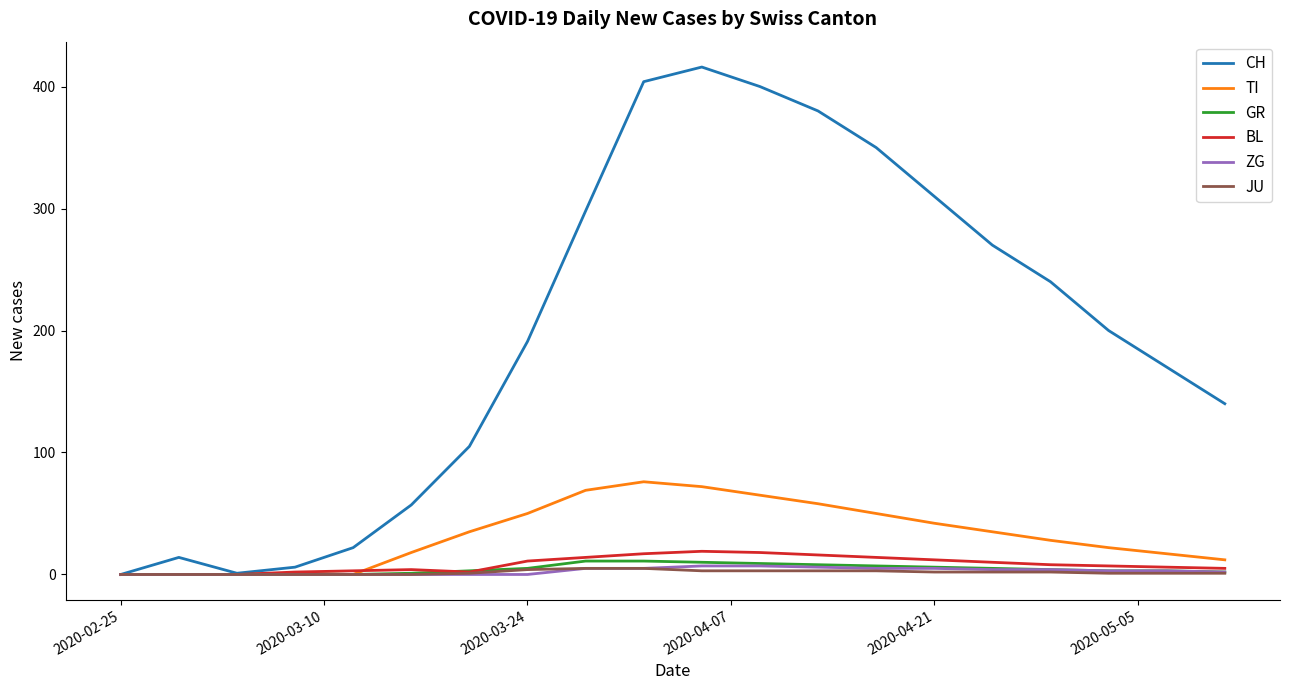

Which series has the widest spread of values?

CH